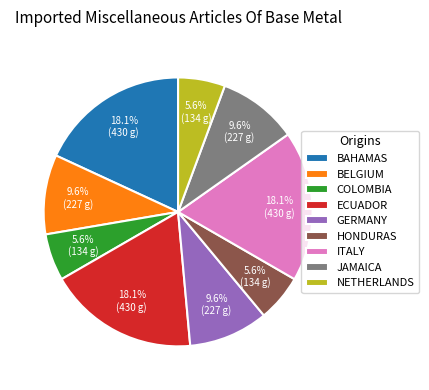

Do ITALY and BAHAMAS together represent more than half of the pie?

No